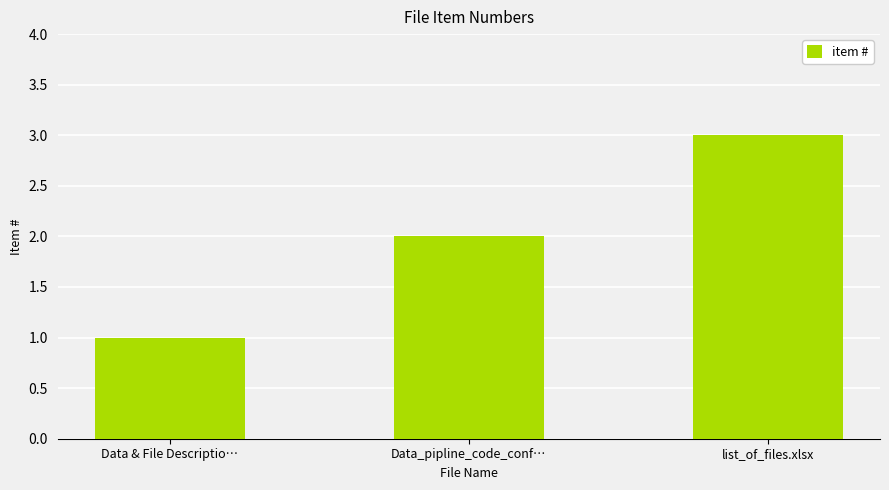

What position from the left is Data & File Descriptio…?

1